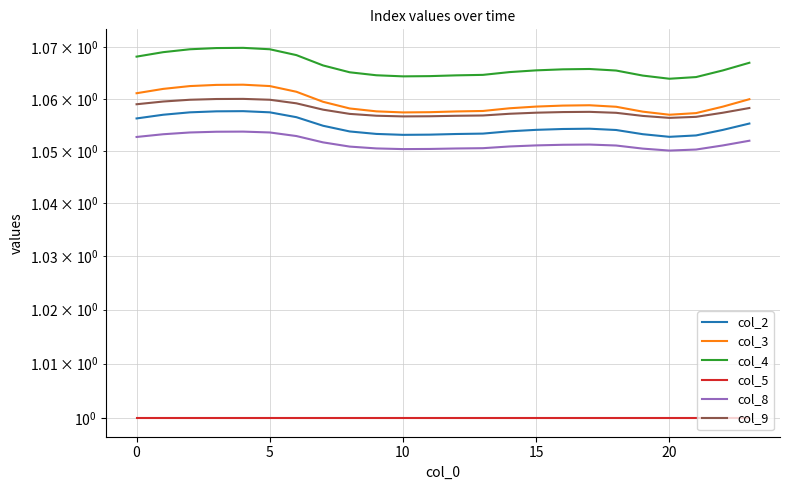

How many lines are shown in the chart?

6